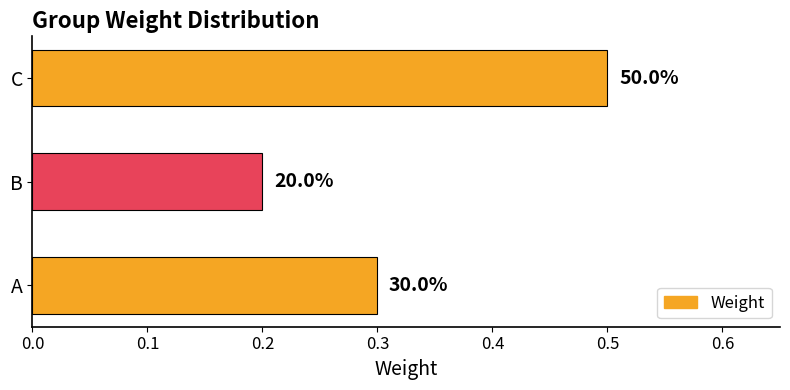

Are the bars horizontal?

Yes